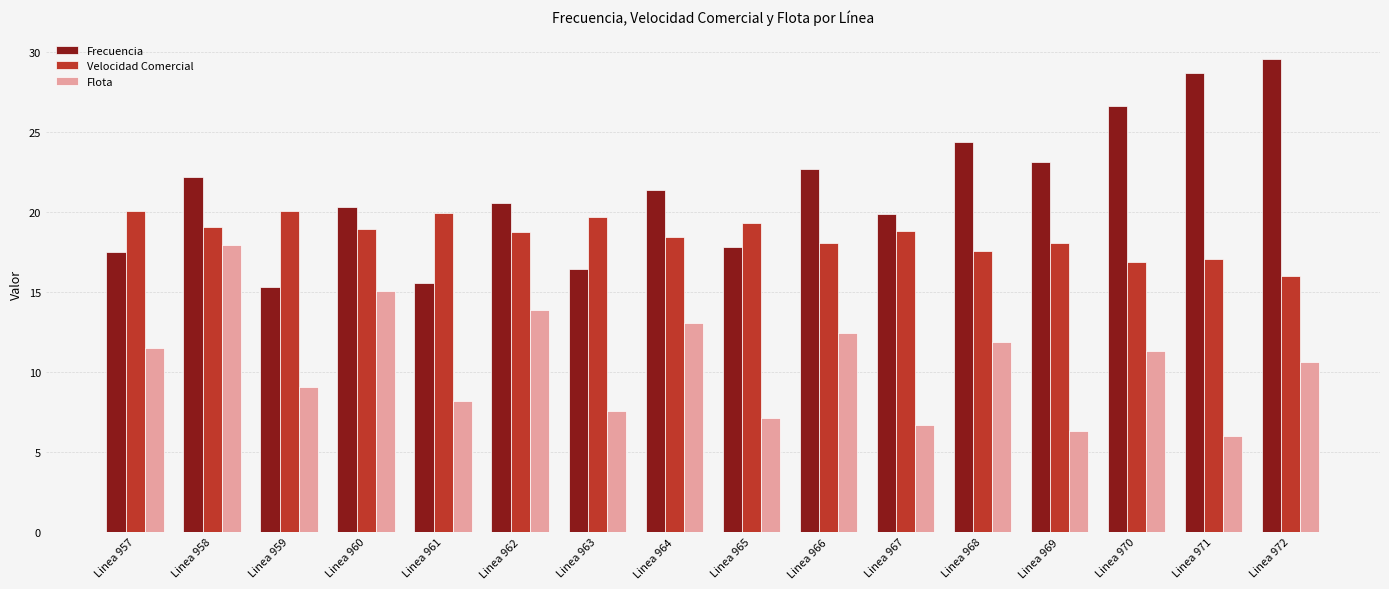

Does the chart contain any negative values?

No